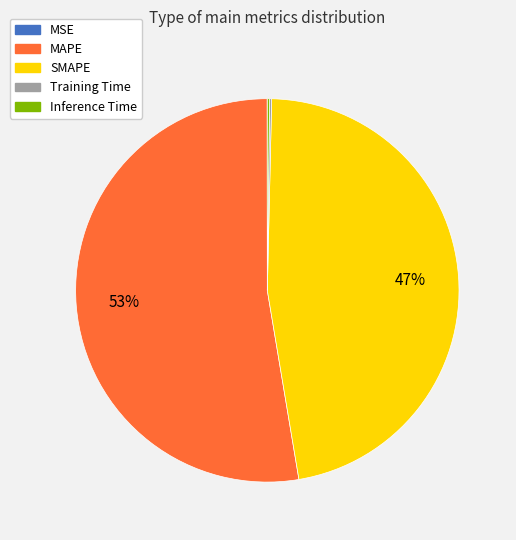

To the nearest percent, what is the difference between the largest and smallest slice percentages?

53%